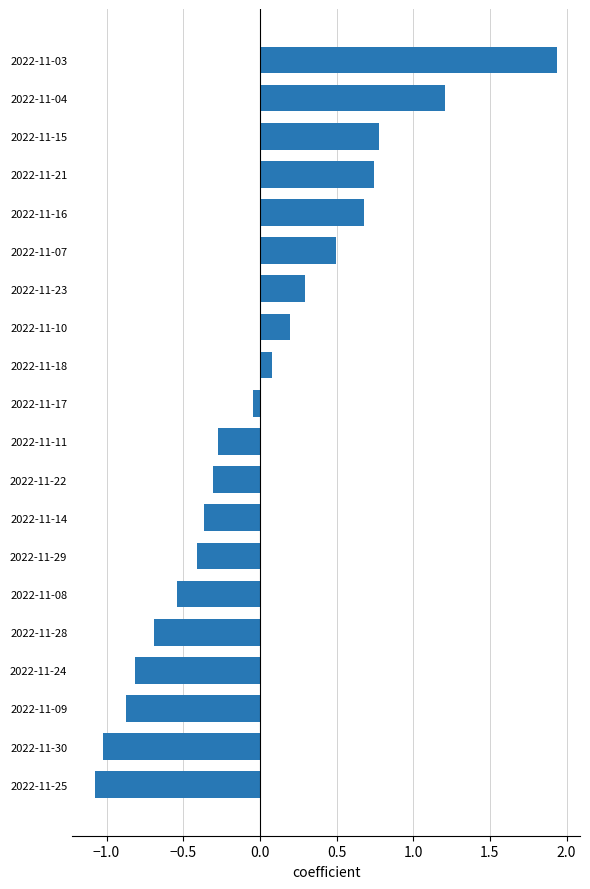

What value does the data have at 2022-11-04?

1.2